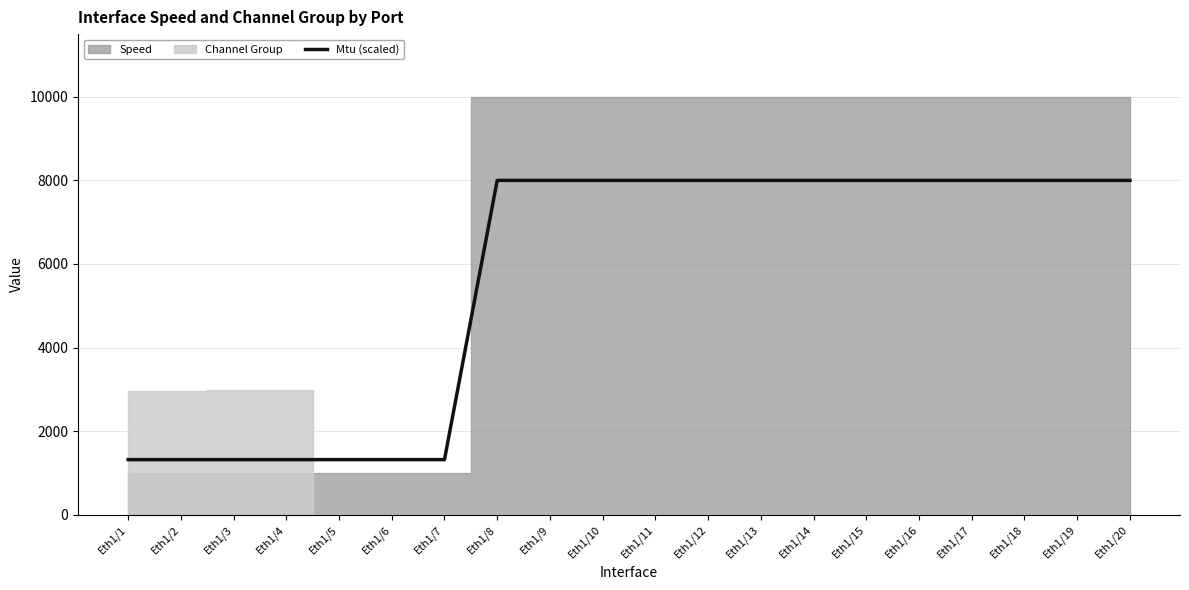

What is the value of the 16th point from the left?

8000.0